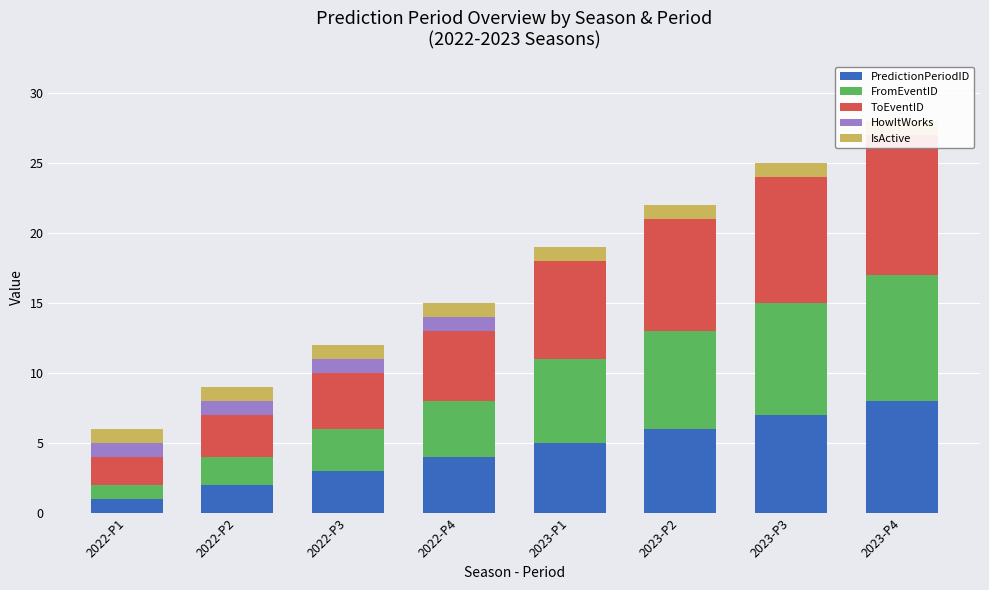

The IsActive series shows 1 at 2022-P1. True or false?

True